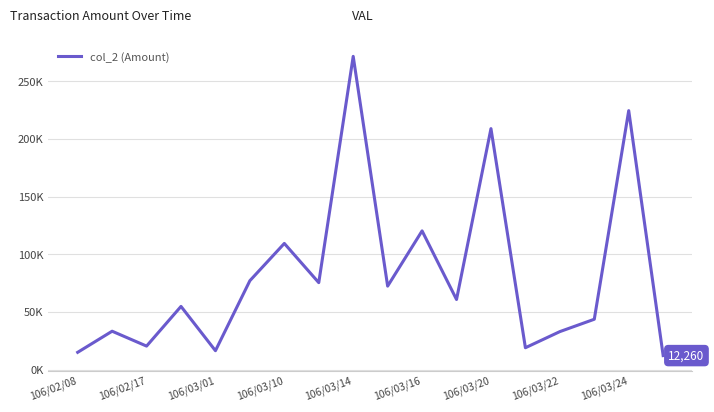

Is this an area chart (filled region under the line)?

No